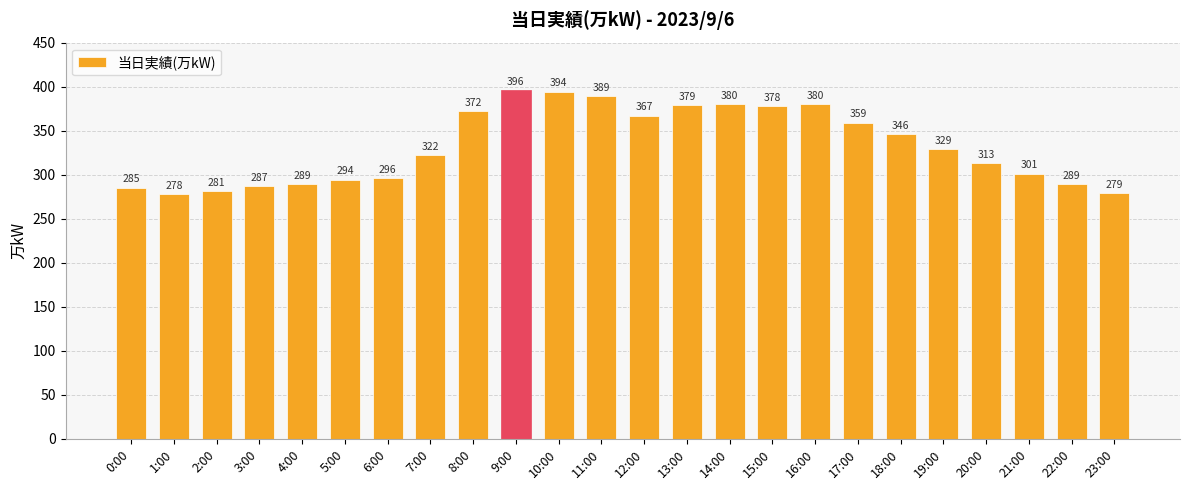

Which label corresponds to the largest value in the chart?

9:00